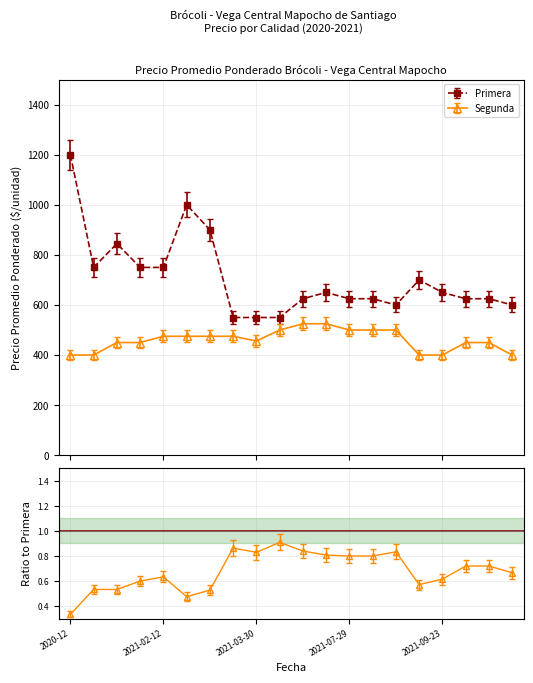

Where does the Primera series first go above 617?

2020-12